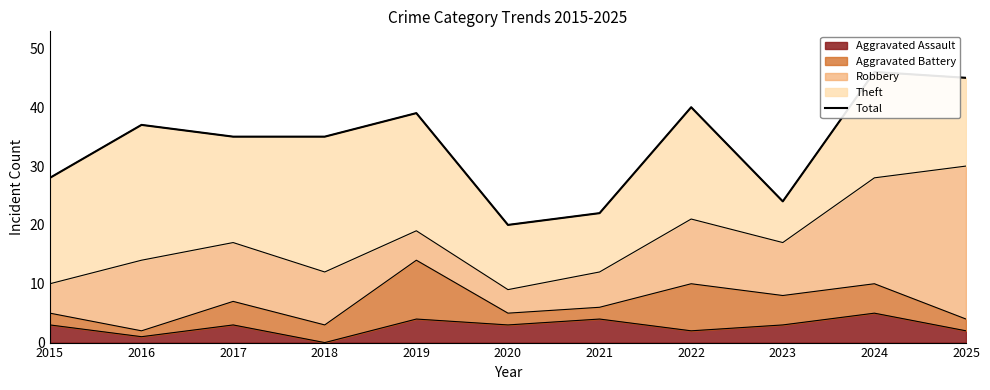

The chart shows a value of 20 at 2020. True or false?

True